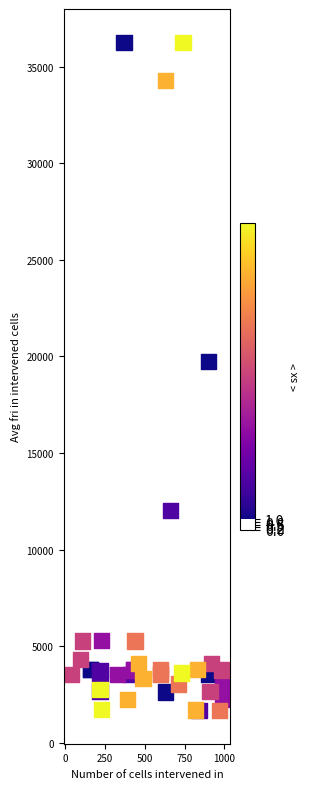

What Y value in the scatter plot is closest to 18967?

19744